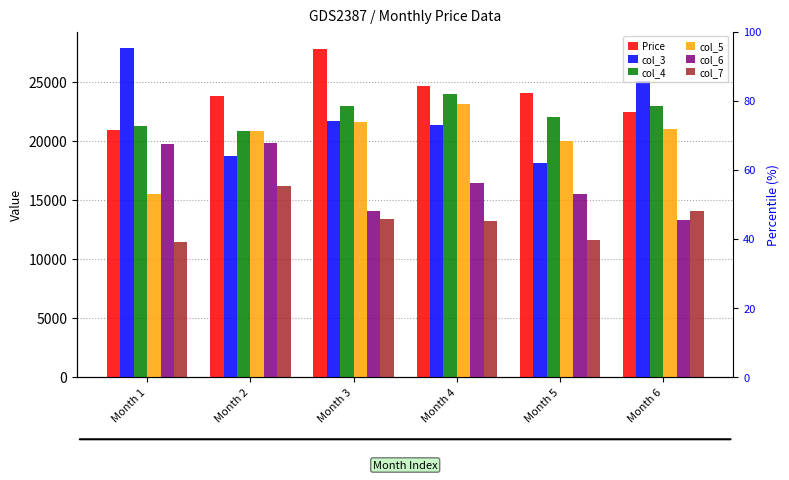

What value does the col_6 series have at Month 4, to the nearest 100?

16400